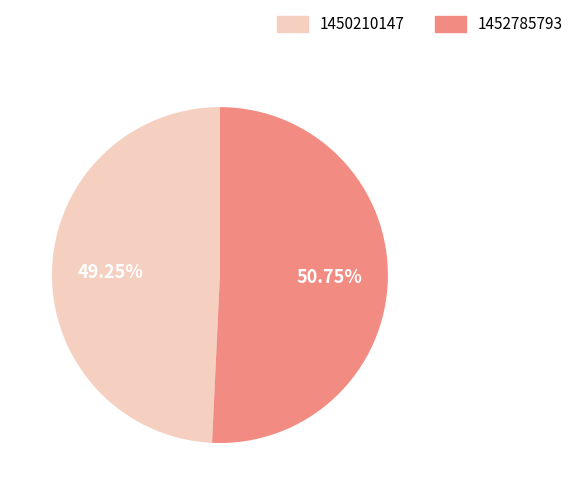

What percentage is the 1450210147 slice, to the nearest percent?

49%